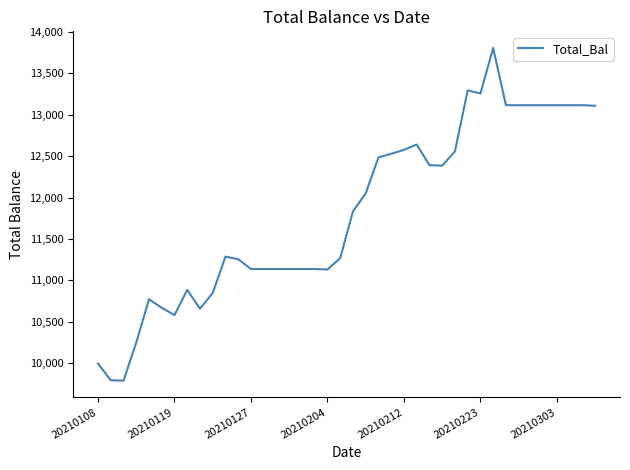

True or false: the data has more than 0 interior local peaks.

True